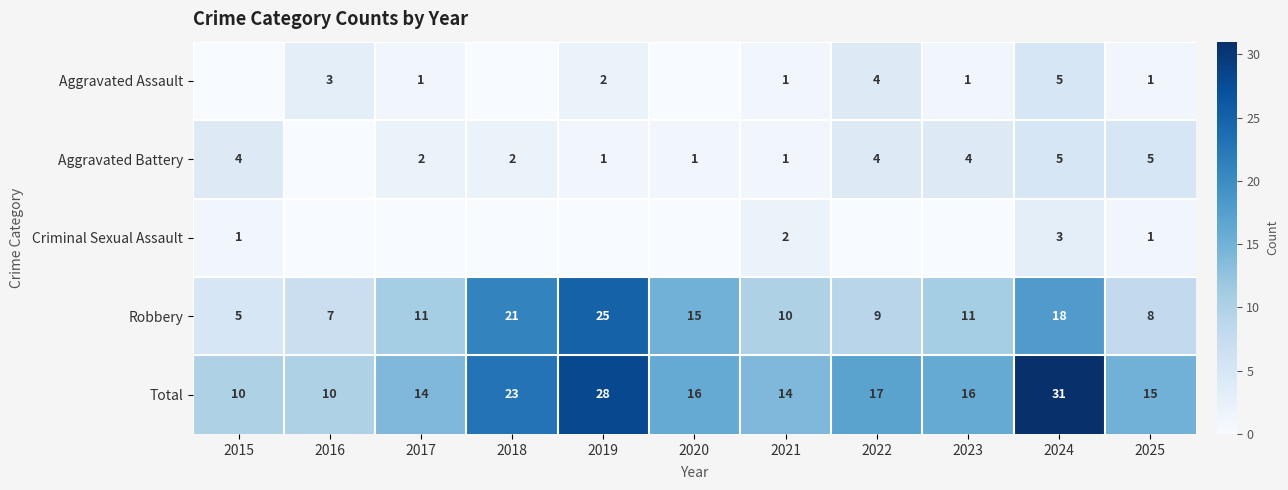

How many data points does each series have?

11